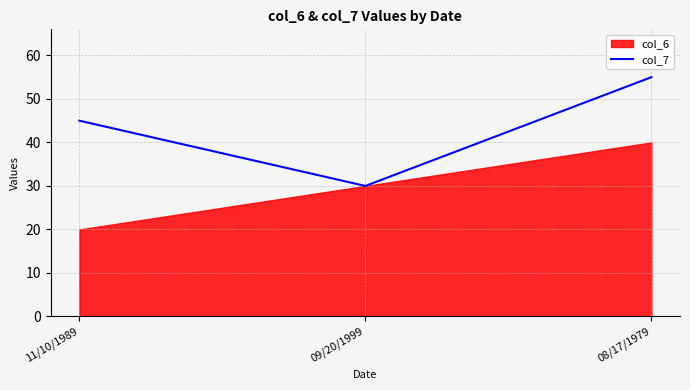

Rank the categories by value from lowest to highest.

09/20/1999, 11/10/1989, 08/17/1979